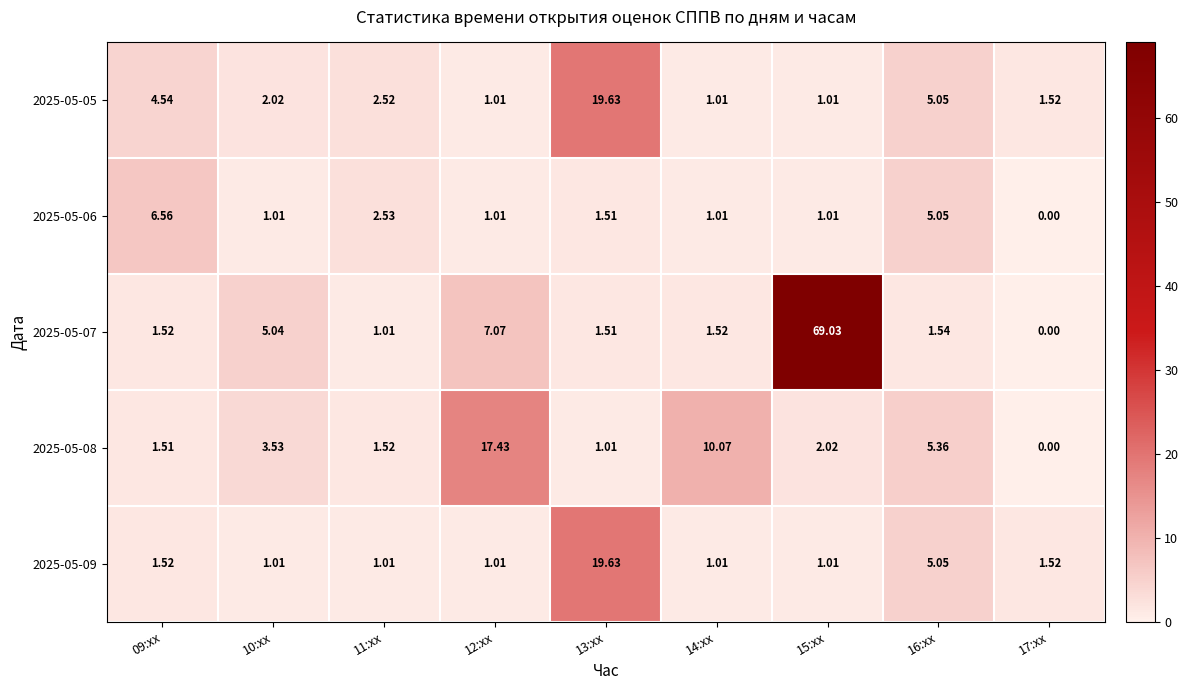

Is the value of 2025-05-06 at 15:xx greater than the value of 2025-05-07 at 16:xx?

No